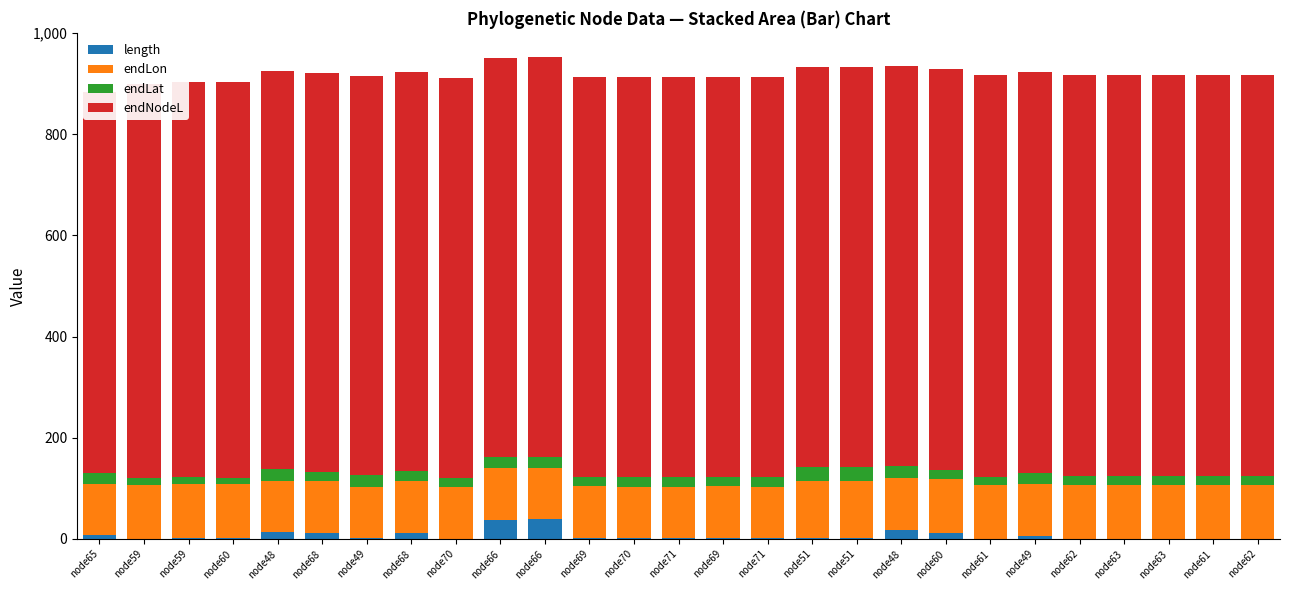

At how many categories does at least one series exceed 310?

27